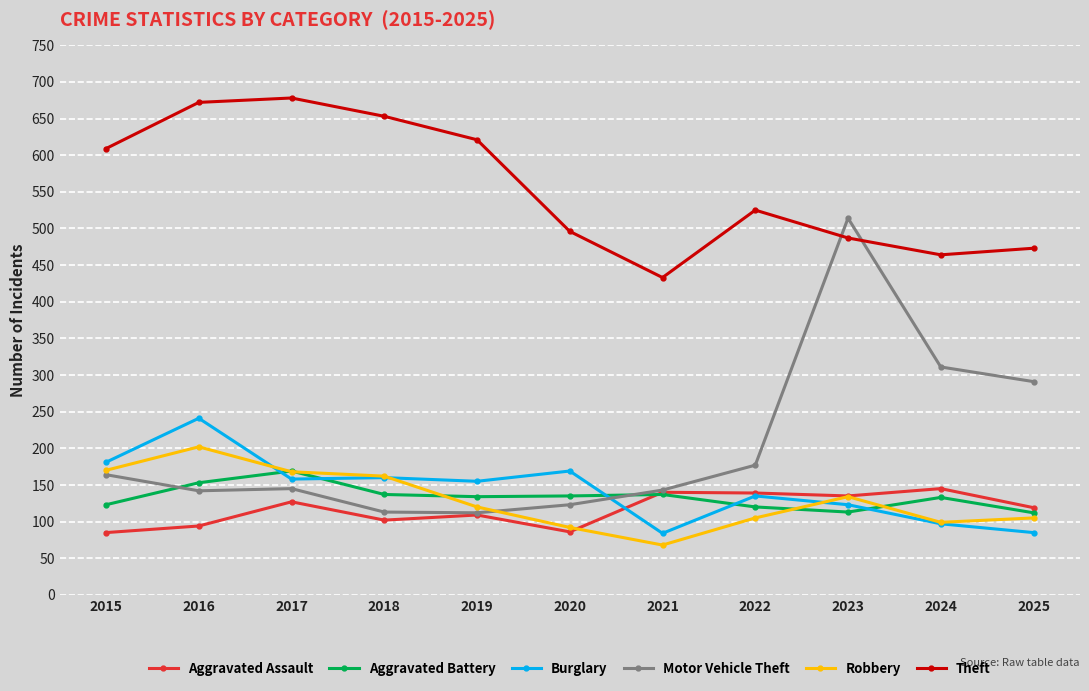

What is the highest value of the Aggravated Assault series?

145